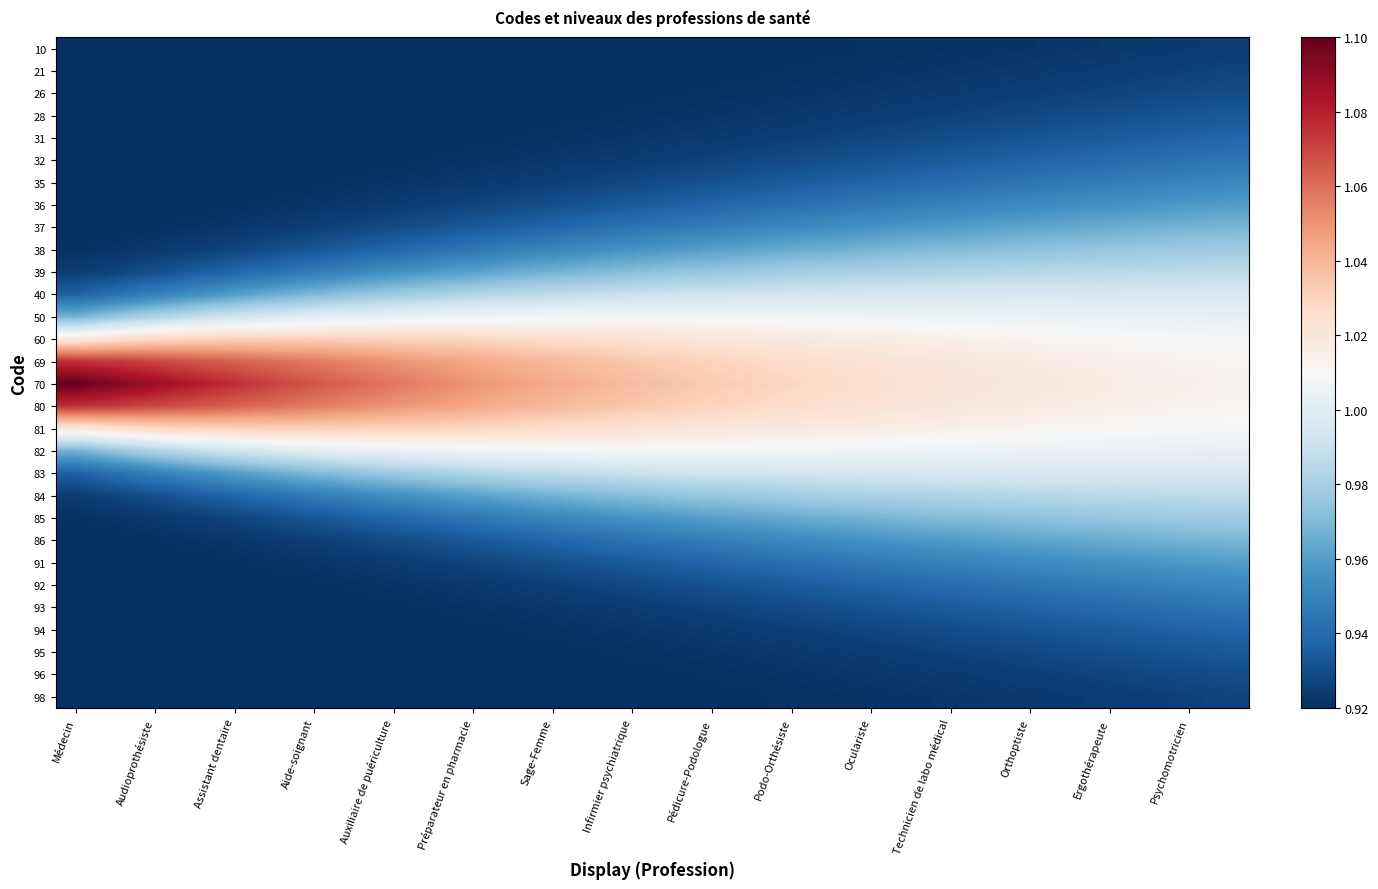

Reading right to left, extract all data points from this chart.

10: 0.9	0.9	0.9	0.9	0.9	0.9	0.9	0.9	0.9	0.9	0.9	0.9	0.9	0.9	0.9	0.9	0.9	0.9	0.9	0.9	0.9	0.9	0.9	0.9	0.9	0.9	0.9	0.9	0.9	0.9
21: 0.9	0.9	0.9	0.9	0.9	0.9	0.9	0.9	0.9	0.9	0.9	0.9	0.9	0.9	0.9	0.9	0.9	0.9	0.9	0.9	0.9	0.9	0.9	0.9	0.9	0.9	0.9	0.9	0.9	0.9
26: 0.9	0.9	0.9	0.9	0.9	0.9	0.9	0.9	0.9	0.9	0.9	0.9	0.9	0.9	0.9	0.9	0.9	0.9	0.9	0.9	0.9	0.9	0.9	0.9	0.9	0.9	0.9	0.9	0.9	0.9
28: 0.9	0.9	0.9	0.9	0.9	0.9	0.9	0.9	0.9	0.9	0.9	0.9	0.9	0.9	0.9	0.9	0.9	0.9	0.9	0.9	0.9	0.9	0.9	0.9	0.9	0.9	0.9	0.9	0.9	0.9
31: 0.9	0.9	0.9	0.9	0.9	0.9	0.9	0.9	0.9	0.9	0.9	0.9	0.9	0.9	0.9	0.9	0.9	0.9	0.9	0.9	0.9	0.9	0.9	0.9	0.9	0.9	0.9	0.9	0.9	0.9
32: 0.9	0.9	0.9	0.9	0.9	0.9	0.9	0.9	0.9	0.9	0.9	0.9	0.9	0.9	0.9	0.9	0.9	0.9	0.9	0.9	0.9	0.9	0.9	0.9	0.9	0.9	0.9	0.9	0.9	0.9
35: 1.0	1.0	0.9	0.9	0.9	0.9	0.9	0.9	0.9	0.9	0.9	0.9	0.9	0.9	0.9	0.9	0.9	0.9	0.9	0.9	0.9	0.9	0.9	0.9	0.9	0.9	0.9	0.9	0.9	0.9
36: 1.0	1.0	1.0	1.0	1.0	1.0	1.0	0.9	0.9	0.9	0.9	0.9	0.9	0.9	0.9	0.9	0.9	0.9	0.9	0.9	0.9	0.9	0.9	0.9	0.9	0.9	0.9	0.9	0.9	0.9
37: 1.0	1.0	1.0	1.0	1.0	1.0	1.0	1.0	1.0	1.0	1.0	1.0	1.0	0.9	0.9	0.9	0.9	0.9	0.9	0.9	0.9	0.9	0.9	0.9	0.9	0.9	0.9	0.9	0.9	0.9
38: 1.0	1.0	1.0	1.0	1.0	1.0	1.0	1.0	1.0	1.0	1.0	1.0	1.0	1.0	1.0	1.0	1.0	1.0	0.9	0.9	0.9	0.9	0.9	0.9	0.9	0.9	0.9	0.9	0.9	0.9
39: 1.0	1.0	1.0	1.0	1.0	1.0	1.0	1.0	1.0	1.0	1.0	1.0	1.0	1.0	1.0	1.0	1.0	1.0	1.0	1.0	1.0	1.0	1.0	0.9	0.9	0.9	0.9	0.9	0.9	0.9
40: 1.0	1.0	1.0	1.0	1.0	1.0	1.0	1.0	1.0	1.0	1.0	1.0	1.0	1.0	1.0	1.0	1.0	1.0	1.0	1.0	1.0	1.0	1.0	1.0	1.0	1.0	1.0	0.9	0.9	0.9
50: 1.0	1.0	1.0	1.0	1.0	1.0	1.0	1.0	1.0	1.0	1.0	1.0	1.0	1.0	1.0	1.0	1.0	1.0	1.0	1.0	1.0	1.0	1.0	1.0	1.0	1.0	1.0	1.0	1.0	1.0
60: 1.0	1.0	1.0	1.0	1.0	1.0	1.0	1.0	1.0	1.0	1.0	1.0	1.0	1.0	1.0	1.0	1.0	1.0	1.0	1.0	1.0	1.0	1.0	1.0	1.0	1.0	1.0	1.0	1.0	1.0
69: 1.0	1.0	1.0	1.0	1.0	1.0	1.0	1.0	1.0	1.0	1.0	1.0	1.0	1.0	1.0	1.0	1.0	1.0	1.0	1.0	1.0	1.1	1.1	1.1	1.1	1.1	1.1	1.1	1.1	1.1
70: 1.0	1.0	1.0	1.0	1.0	1.0	1.0	1.0	1.0	1.0	1.0	1.0	1.0	1.0	1.0	1.0	1.0	1.0	1.0	1.1	1.1	1.1	1.1	1.1	1.1	1.1	1.1	1.1	1.1	1.1
80: 1.0	1.0	1.0	1.0	1.0	1.0	1.0	1.0	1.0	1.0	1.0	1.0	1.0	1.0	1.0	1.0	1.0	1.0	1.0	1.0	1.0	1.1	1.1	1.1	1.1	1.1	1.1	1.1	1.1	1.1
81: 1.0	1.0	1.0	1.0	1.0	1.0	1.0	1.0	1.0	1.0	1.0	1.0	1.0	1.0	1.0	1.0	1.0	1.0	1.0	1.0	1.0	1.0	1.0	1.0	1.0	1.0	1.0	1.0	1.0	1.0
82: 1.0	1.0	1.0	1.0	1.0	1.0	1.0	1.0	1.0	1.0	1.0	1.0	1.0	1.0	1.0	1.0	1.0	1.0	1.0	1.0	1.0	1.0	1.0	1.0	1.0	1.0	1.0	1.0	1.0	1.0
83: 1.0	1.0	1.0	1.0	1.0	1.0	1.0	1.0	1.0	1.0	1.0	1.0	1.0	1.0	1.0	1.0	1.0	1.0	1.0	1.0	1.0	1.0	1.0	1.0	1.0	1.0	1.0	0.9	0.9	0.9
84: 1.0	1.0	1.0	1.0	1.0	1.0	1.0	1.0	1.0	1.0	1.0	1.0	1.0	1.0	1.0	1.0	1.0	1.0	1.0	1.0	1.0	1.0	1.0	0.9	0.9	0.9	0.9	0.9	0.9	0.9
85: 1.0	1.0	1.0	1.0	1.0	1.0	1.0	1.0	1.0	1.0	1.0	1.0	1.0	1.0	1.0	1.0	1.0	1.0	0.9	0.9	0.9	0.9	0.9	0.9	0.9	0.9	0.9	0.9	0.9	0.9
86: 1.0	1.0	1.0	1.0	1.0	1.0	1.0	1.0	1.0	1.0	1.0	1.0	1.0	0.9	0.9	0.9	0.9	0.9	0.9	0.9	0.9	0.9	0.9	0.9	0.9	0.9	0.9	0.9	0.9	0.9
91: 1.0	1.0	1.0	1.0	1.0	1.0	1.0	0.9	0.9	0.9	0.9	0.9	0.9	0.9	0.9	0.9	0.9	0.9	0.9	0.9	0.9	0.9	0.9	0.9	0.9	0.9	0.9	0.9	0.9	0.9
92: 1.0	1.0	0.9	0.9	0.9	0.9	0.9	0.9	0.9	0.9	0.9	0.9	0.9	0.9	0.9	0.9	0.9	0.9	0.9	0.9	0.9	0.9	0.9	0.9	0.9	0.9	0.9	0.9	0.9	0.9
93: 0.9	0.9	0.9	0.9	0.9	0.9	0.9	0.9	0.9	0.9	0.9	0.9	0.9	0.9	0.9	0.9	0.9	0.9	0.9	0.9	0.9	0.9	0.9	0.9	0.9	0.9	0.9	0.9	0.9	0.9
94: 0.9	0.9	0.9	0.9	0.9	0.9	0.9	0.9	0.9	0.9	0.9	0.9	0.9	0.9	0.9	0.9	0.9	0.9	0.9	0.9	0.9	0.9	0.9	0.9	0.9	0.9	0.9	0.9	0.9	0.9
95: 0.9	0.9	0.9	0.9	0.9	0.9	0.9	0.9	0.9	0.9	0.9	0.9	0.9	0.9	0.9	0.9	0.9	0.9	0.9	0.9	0.9	0.9	0.9	0.9	0.9	0.9	0.9	0.9	0.9	0.9
96: 0.9	0.9	0.9	0.9	0.9	0.9	0.9	0.9	0.9	0.9	0.9	0.9	0.9	0.9	0.9	0.9	0.9	0.9	0.9	0.9	0.9	0.9	0.9	0.9	0.9	0.9	0.9	0.9	0.9	0.9
98: 0.9	0.9	0.9	0.9	0.9	0.9	0.9	0.9	0.9	0.9	0.9	0.9	0.9	0.9	0.9	0.9	0.9	0.9	0.9	0.9	0.9	0.9	0.9	0.9	0.9	0.9	0.9	0.9	0.9	0.9